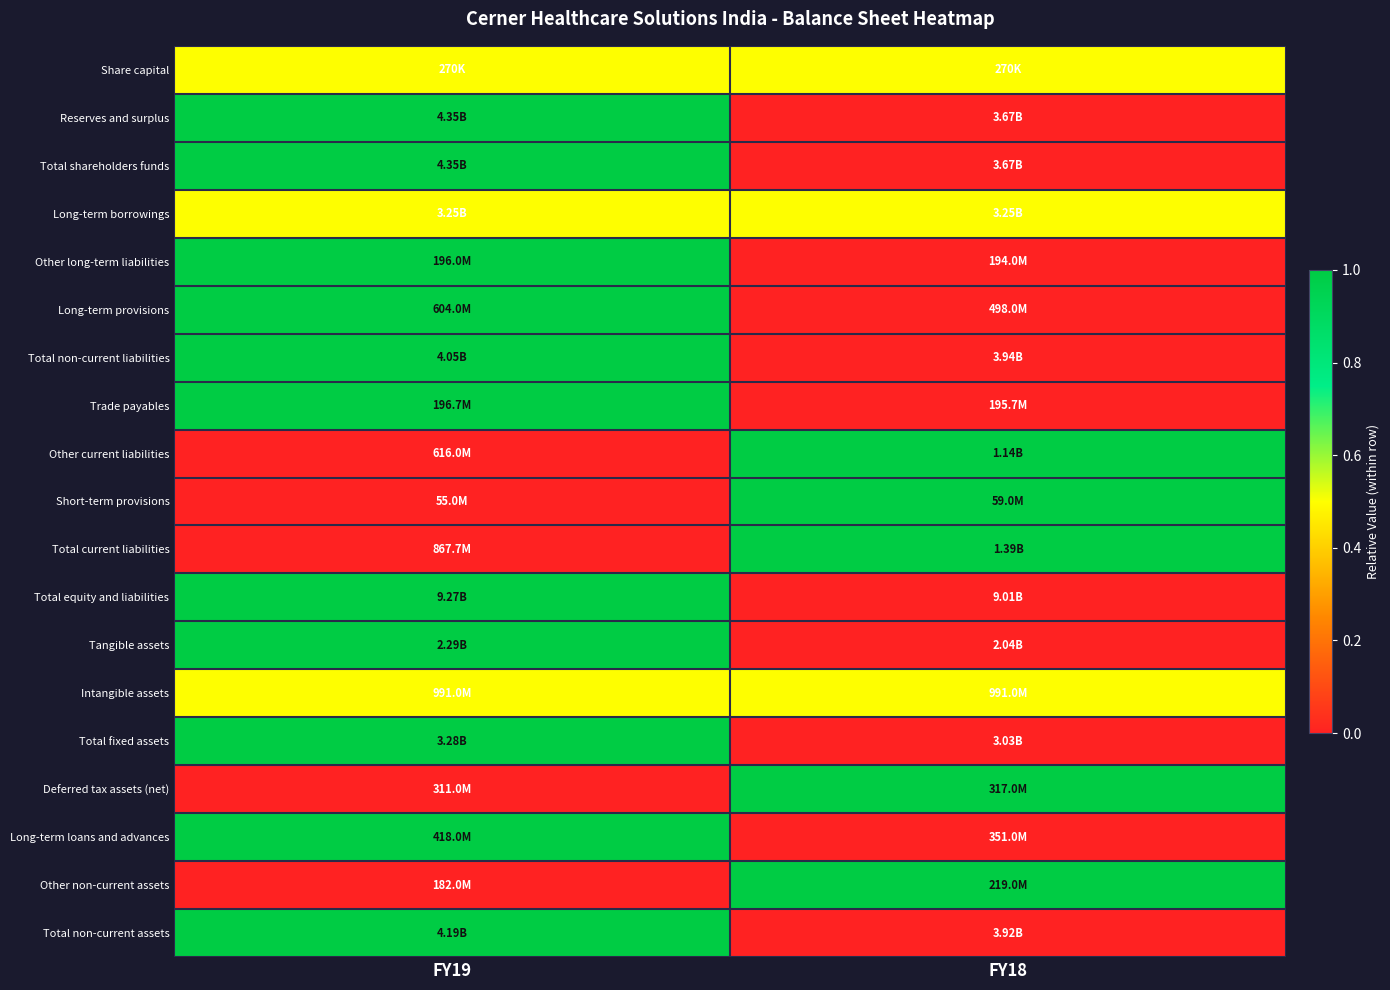

Reading right to left, transcribe all the data shown in this chart.

Share capital: FY18=0.5	FY19=0.5
Reserves and surplus: FY18=0.0	FY19=1.0
Total shareholders funds: FY18=0.0	FY19=1.0
Long-term borrowings: FY18=0.5	FY19=0.5
Other long-term liabilities: FY18=0.0	FY19=1.0
Long-term provisions: FY18=0.0	FY19=1.0
Total non-current liabilities: FY18=0.0	FY19=1.0
Trade payables: FY18=0.0	FY19=1.0
Other current liabilities: FY18=1.0	FY19=0.0
Short-term provisions: FY18=1.0	FY19=0.0
Total current liabilities: FY18=1.0	FY19=0.0
Total equity and liabilities: FY18=0.0	FY19=1.0
Tangible assets: FY18=0.0	FY19=1.0
Intangible assets: FY18=0.5	FY19=0.5
Total fixed assets: FY18=0.0	FY19=1.0
Deferred tax assets (net): FY18=1.0	FY19=0.0
Long-term loans and advances: FY18=0.0	FY19=1.0
Other non-current assets: FY18=1.0	FY19=0.0
Total non-current assets: FY18=0.0	FY19=1.0